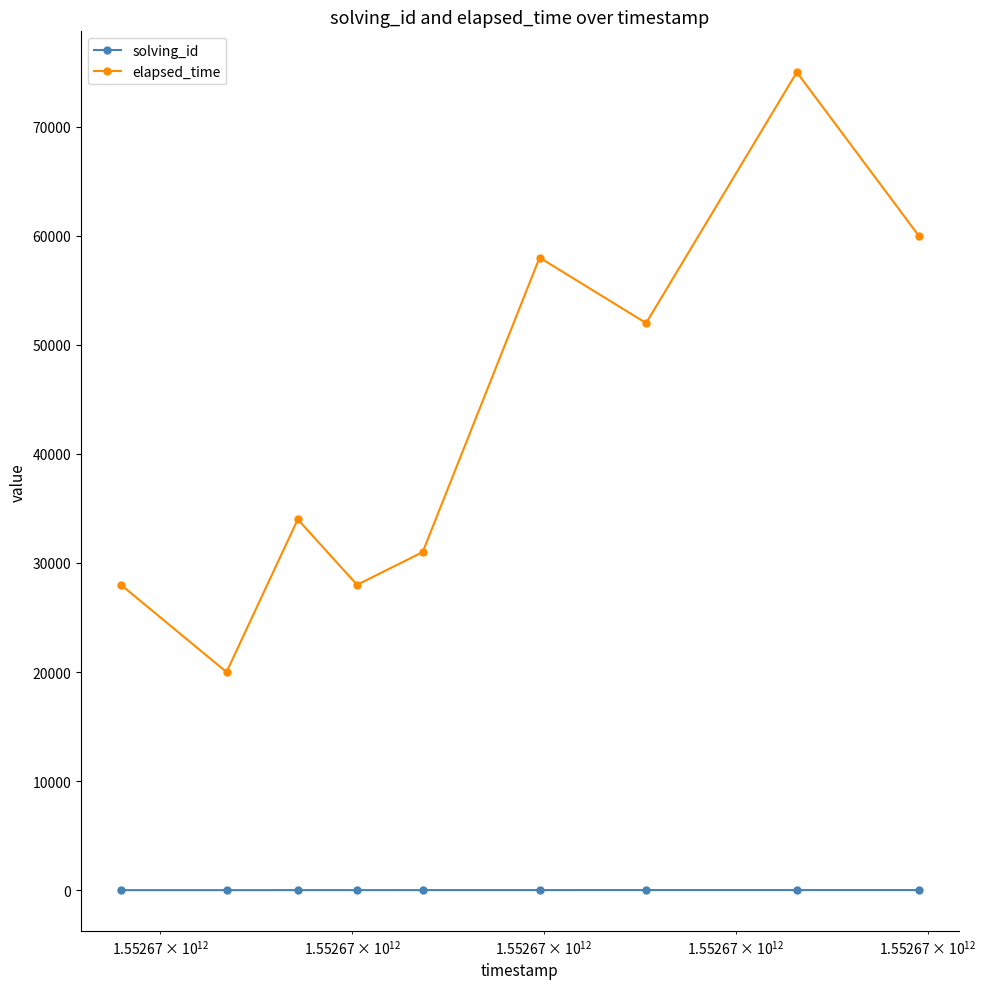

What is the greatest value displayed?

75000